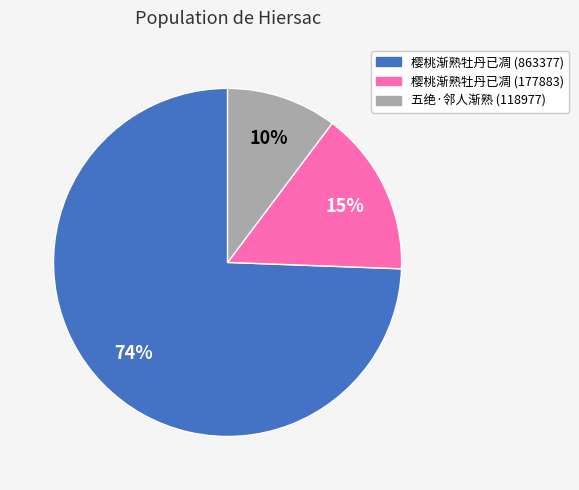

To the nearest percent, what is the average slice percentage?

33%